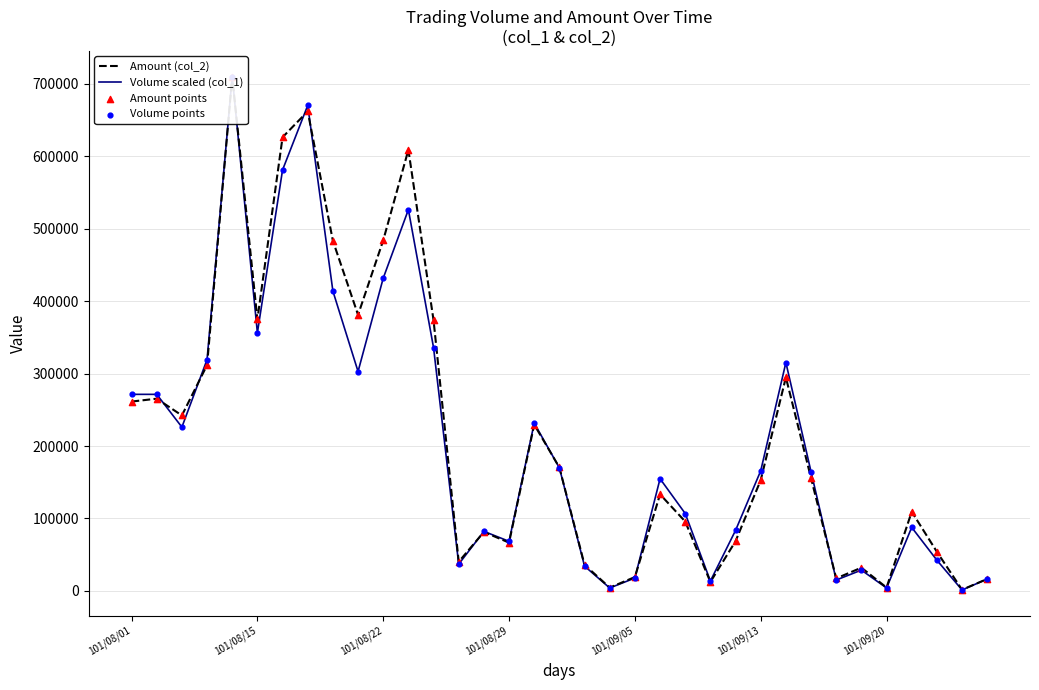

At how many categories does at least one series exceed 134971?

19